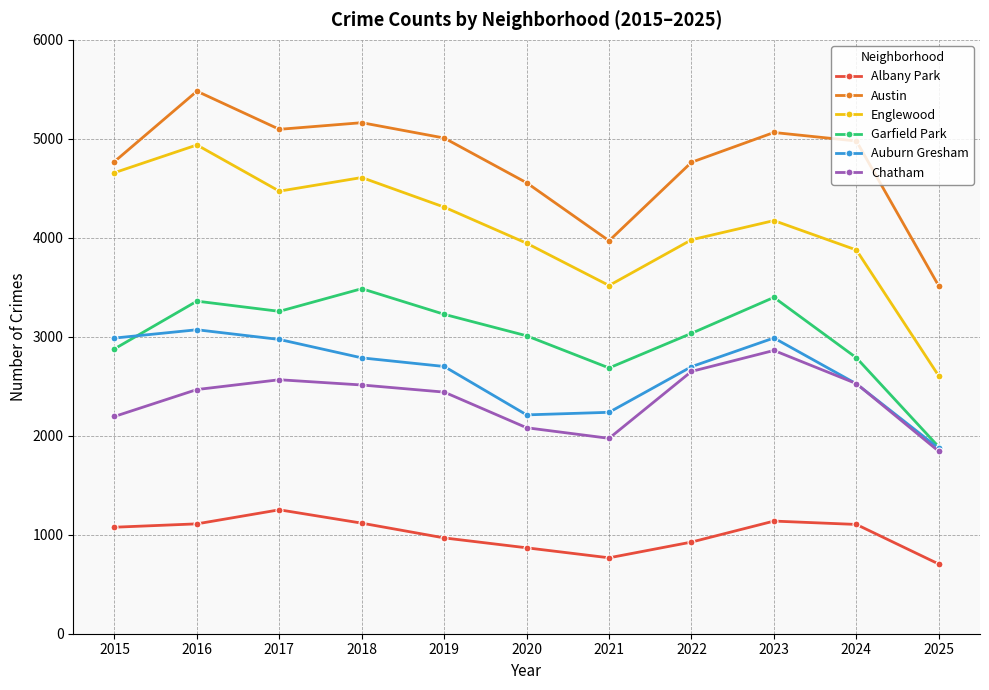

What is the maximum value for Englewood?

4938